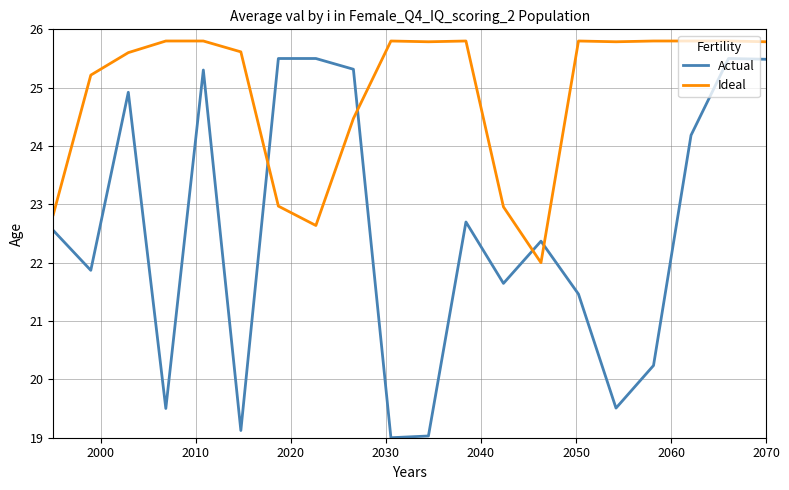

Is this an area chart (filled region under the line)?

No